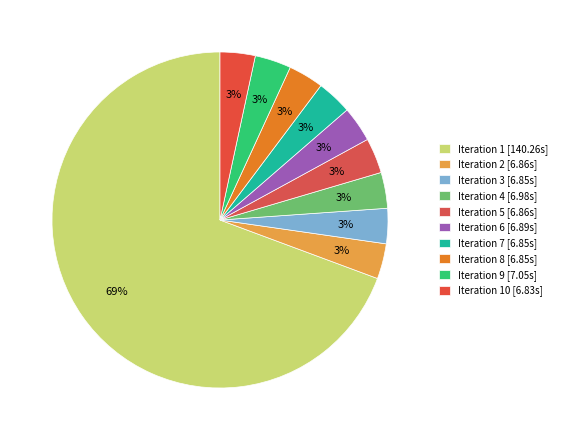

How many slices are in this pie chart?

10